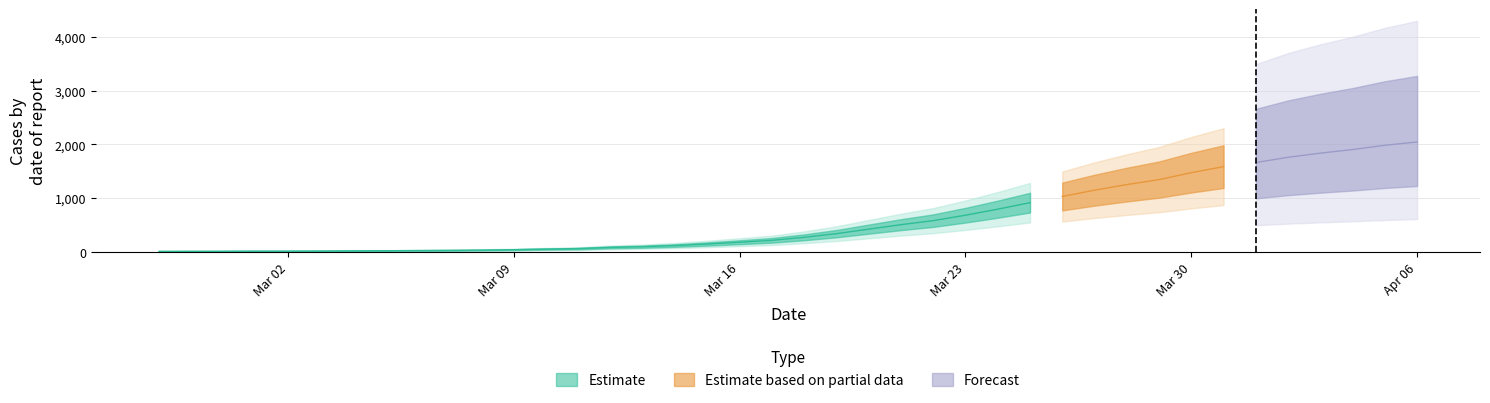

Where is the data nearest to the value 1030?

2020-03-26